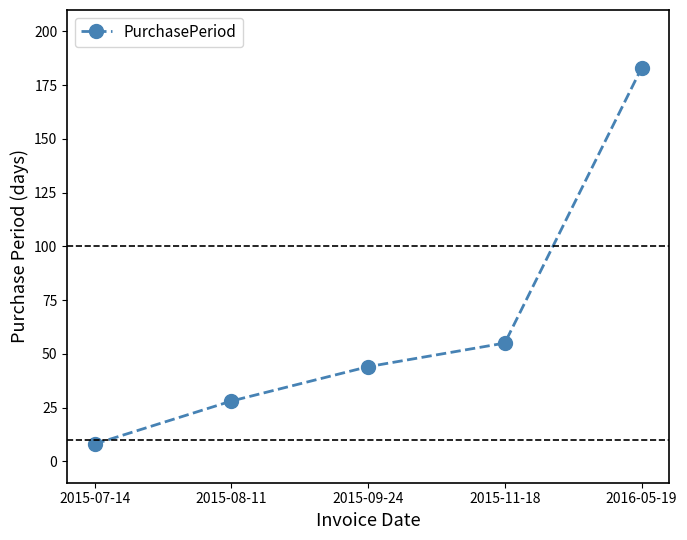

Reading left to right, transcribe all the data shown in this chart.

8	28	44	55	183